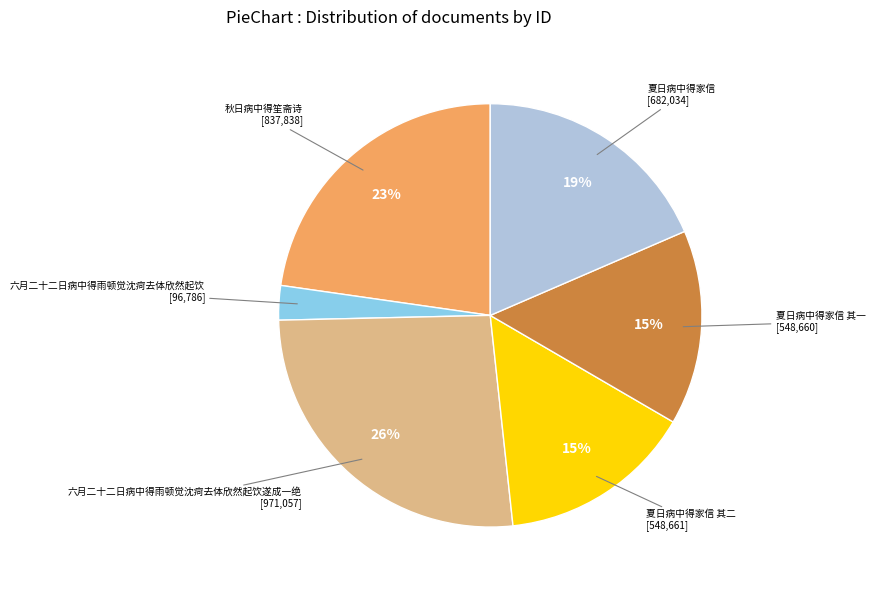

What is the smallest slice in the pie chart?

六月二十二日病中得雨顿觉沈疴去体欣然起饮